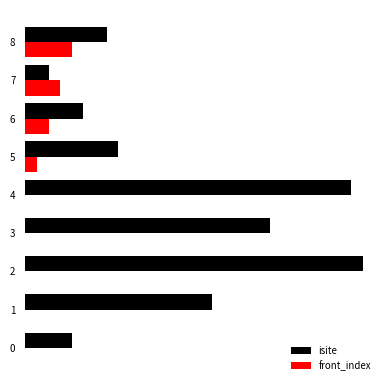

Rank the categories by front_index value from highest to lowest.

8, 7, 6, 5, 0, 1, 2, 3, 4